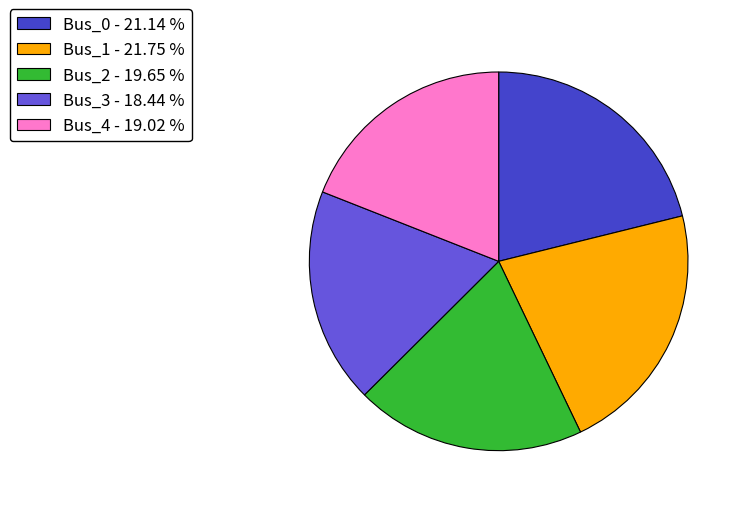

Between Bus_2 - 19.65 % and Bus_4 - 19.02 %, which is larger?

Bus_2 - 19.65 %